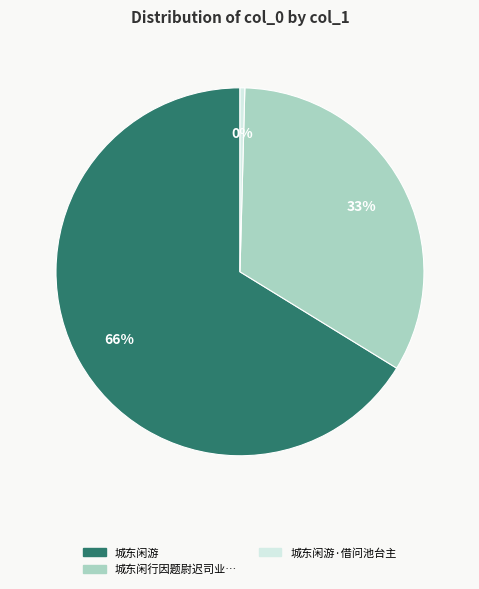

To the nearest percent, what is the average slice percentage?

33%